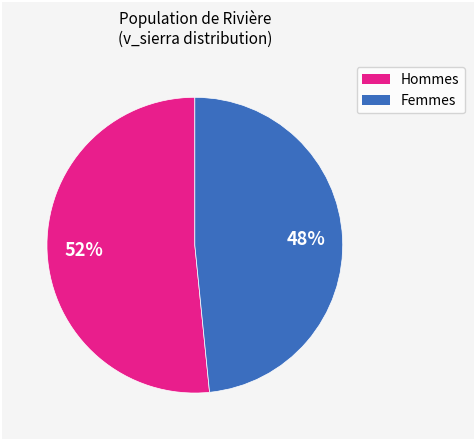

To the nearest percent, what is the average slice percentage?

50%